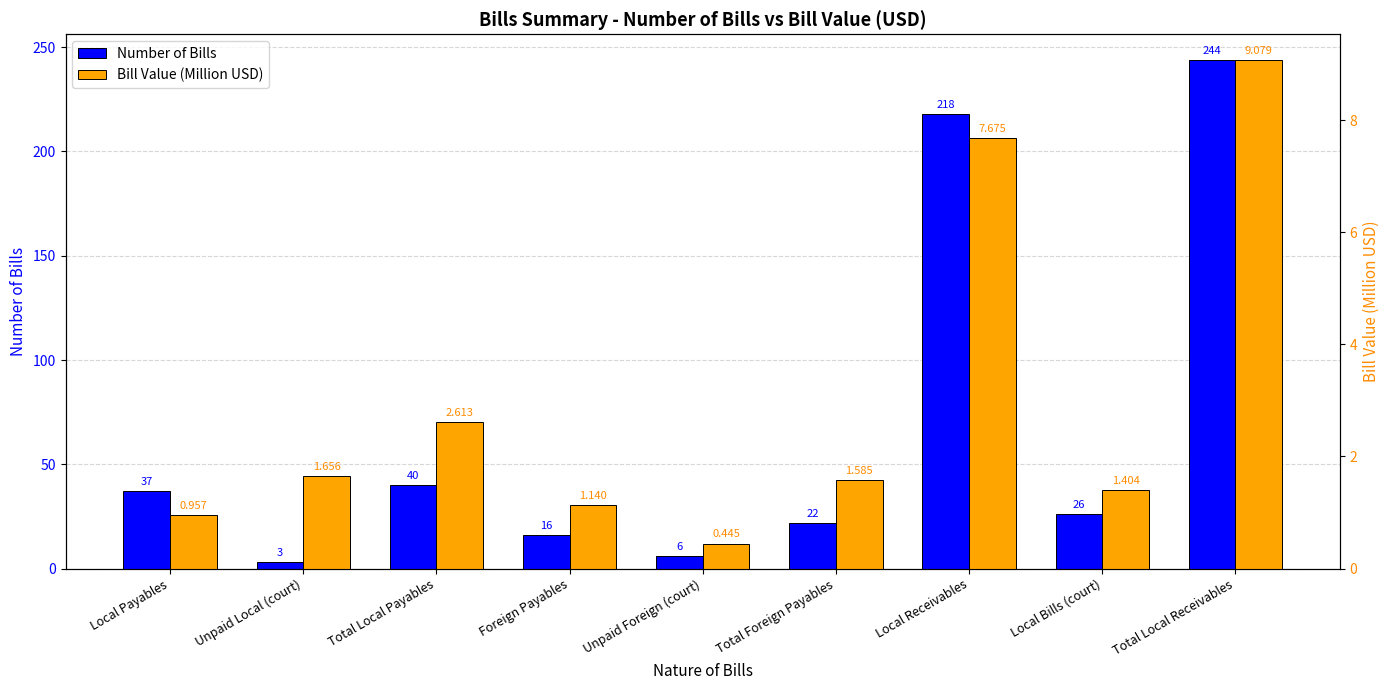

How many bars are there in total?

18